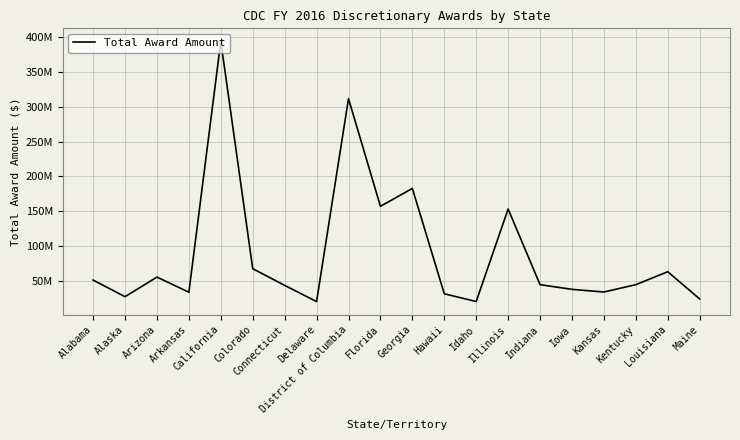

Does the chart have visible grid lines?

Yes